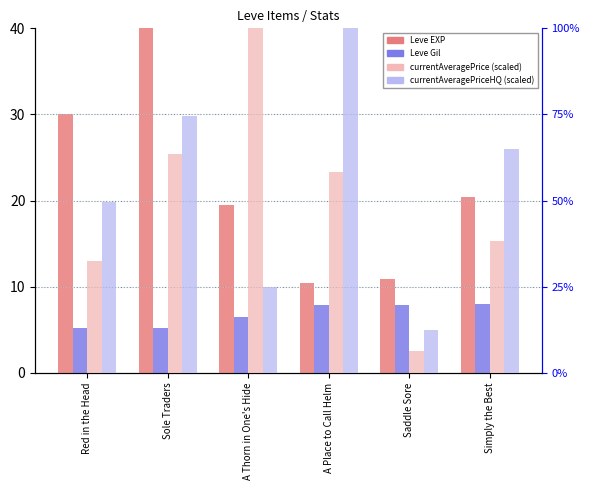

Reading left to right, list all the values displayed in this chart.

Leve EXP: 30.0	55.2	19.5	10.5	11.0	20.5
Leve Gil: 5.2	5.3	6.5	7.9	7.9	8.0
currentAveragePrice: 32.5	63.4	100.0	58.2	6.4	38.2
currentAveragePriceHQ: 49.6	74.6	25.0	100.0	12.5	65.0